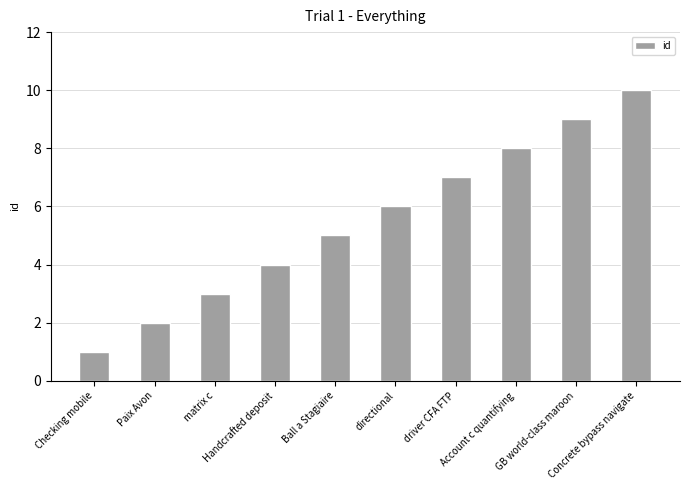

How many data points are less than 6?

5